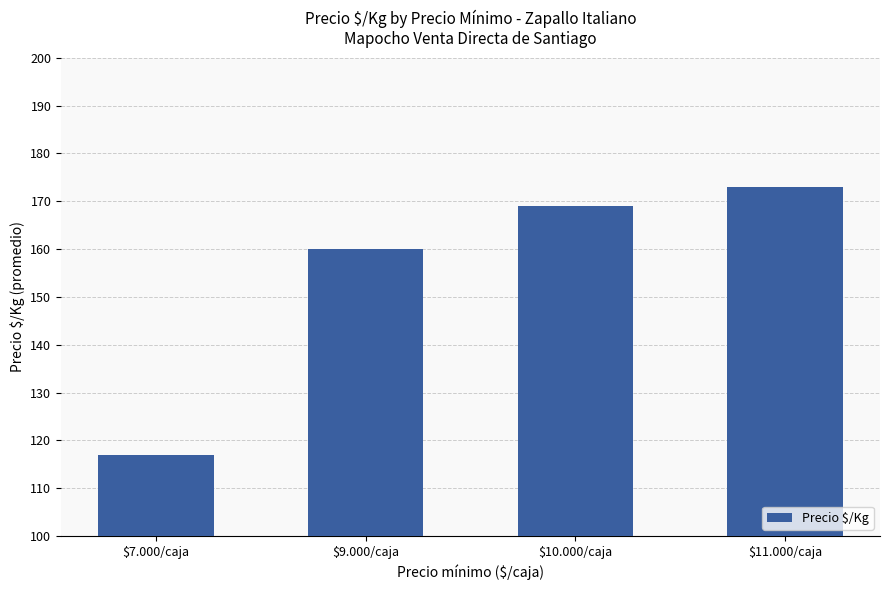

The value at $10.000/caja is 169. True or false?

True